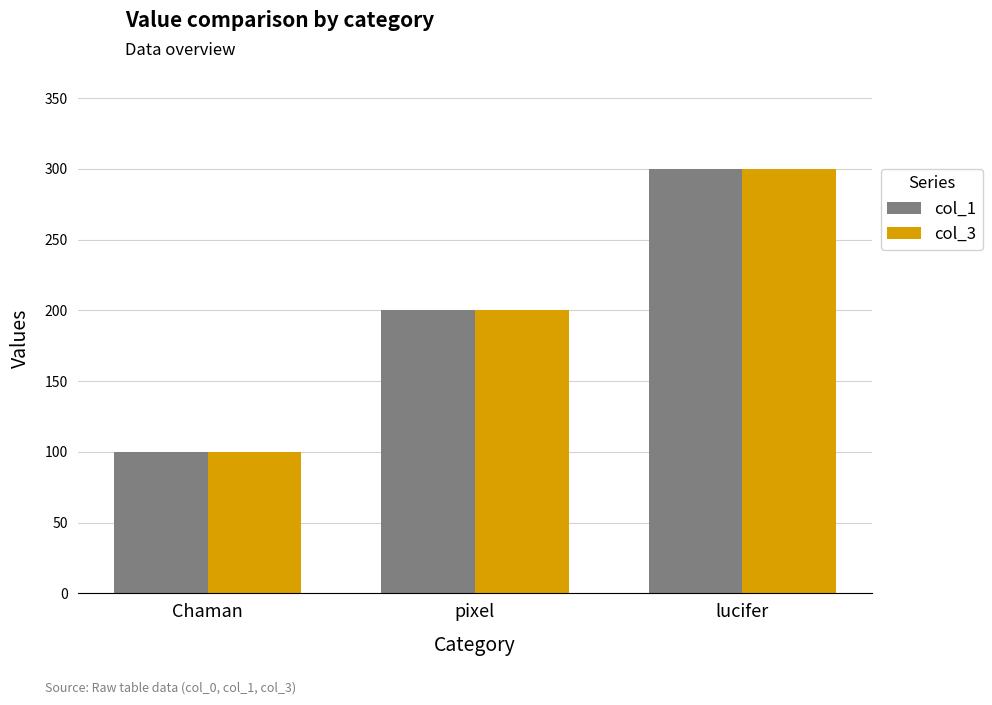

What is the difference between the maximum and second lowest values in the col_3 series?

100